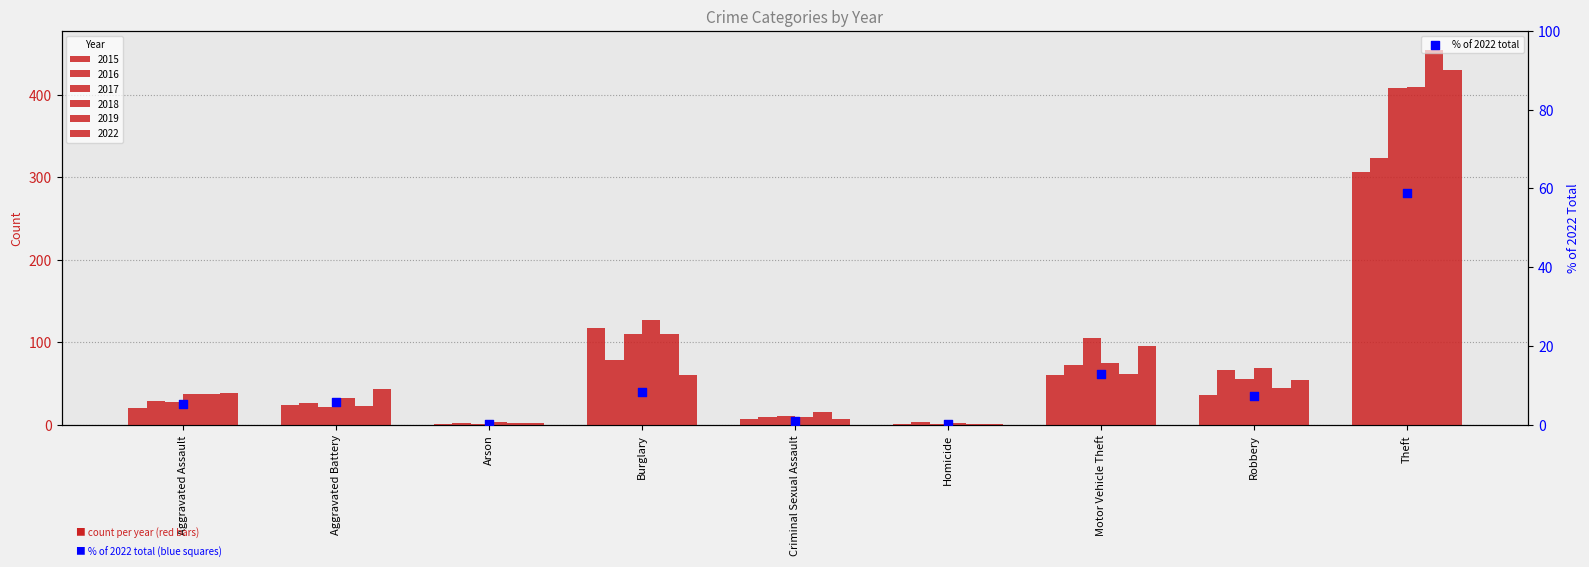

What is the change in value from Aggravated Battery to Criminal Sexual Assault?

-4.9